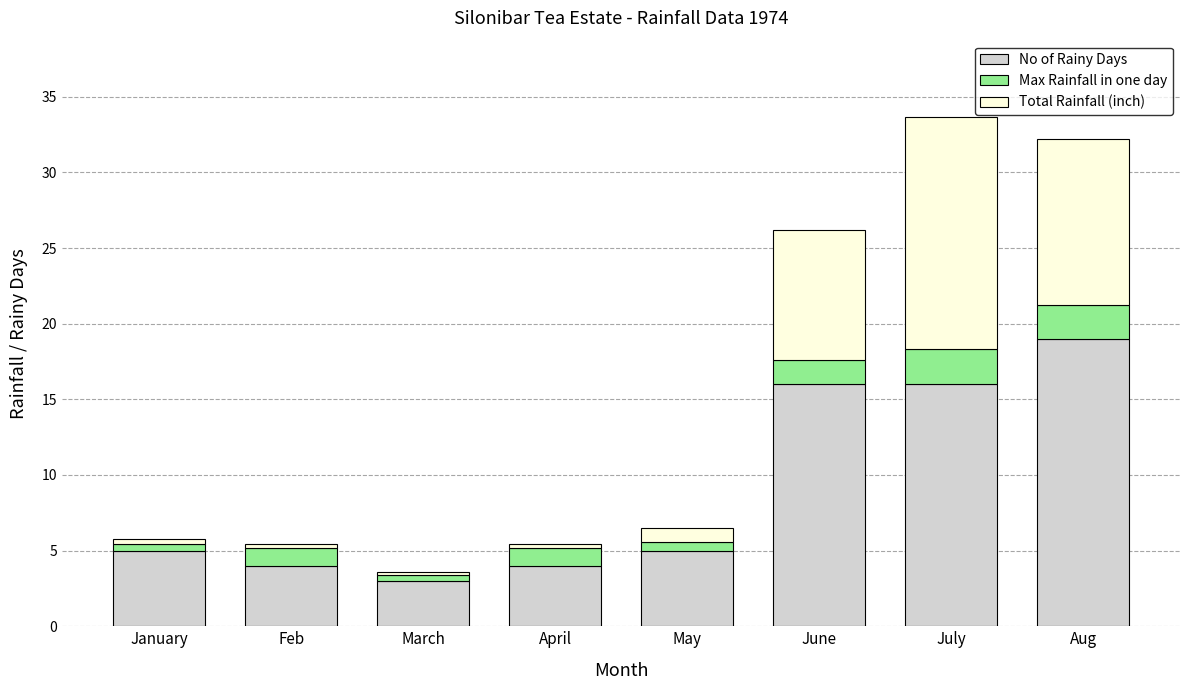

Is it true that No of Rainy Days equals 28.5 at June?

False